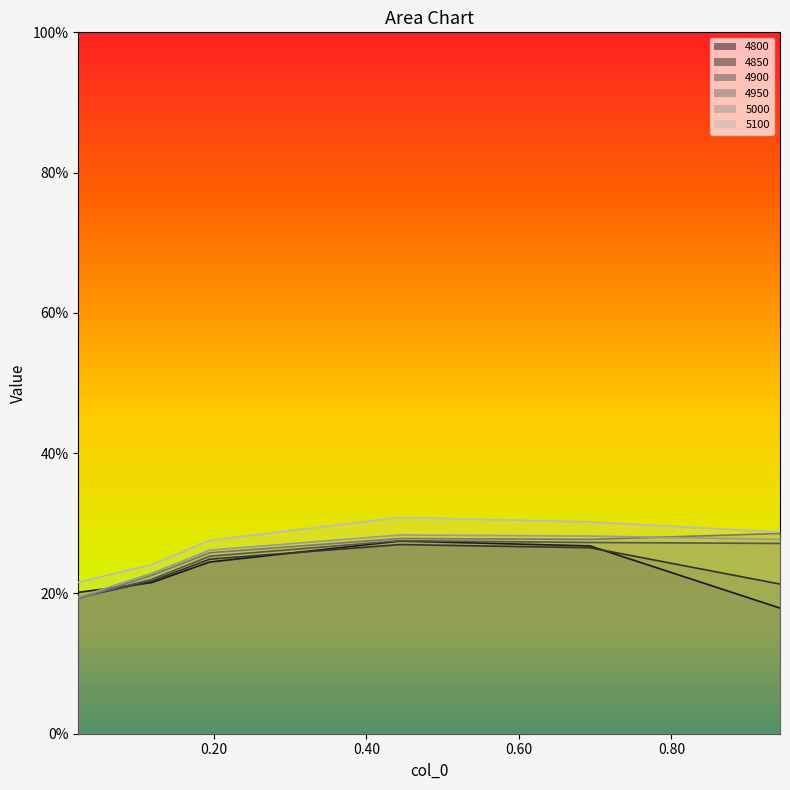

What value does the 4900 series have at 0.1178082191780822?

0.2